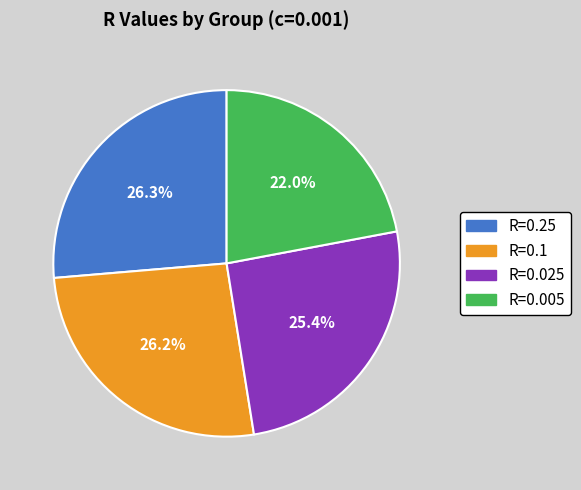

What portion of the pie excludes R=0.25?

73.7%